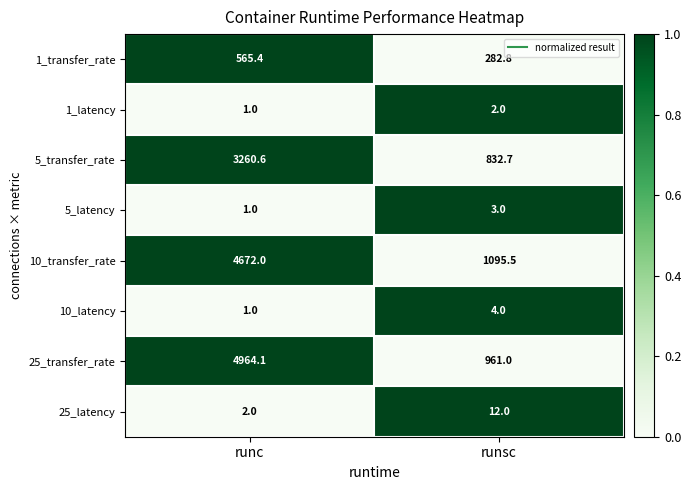

What is the average value of the 25_latency series?

7.0